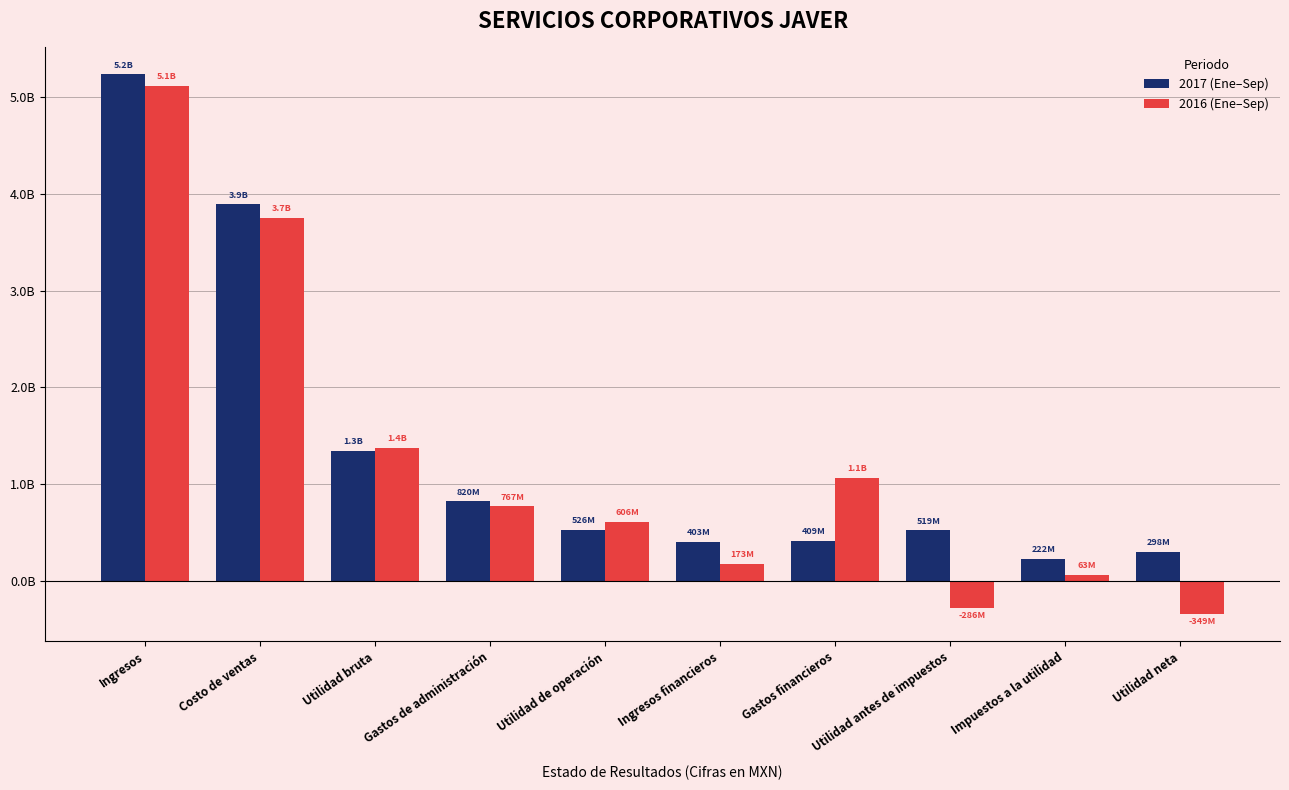

Does the chart contain stacked bars?

No